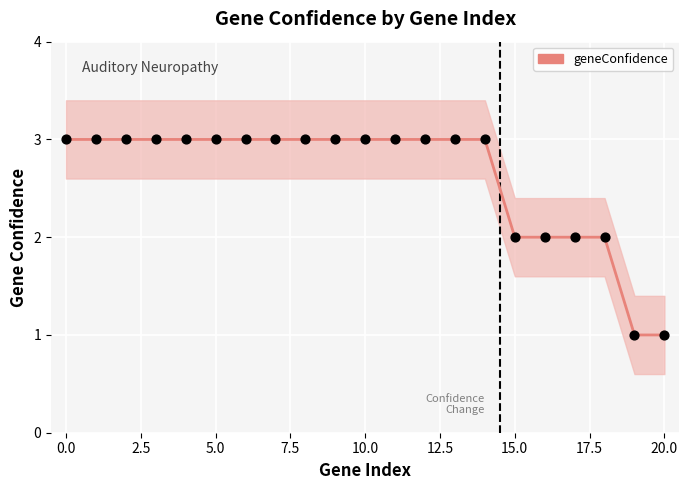

Between 12.5 and 19, which is larger?

12.5